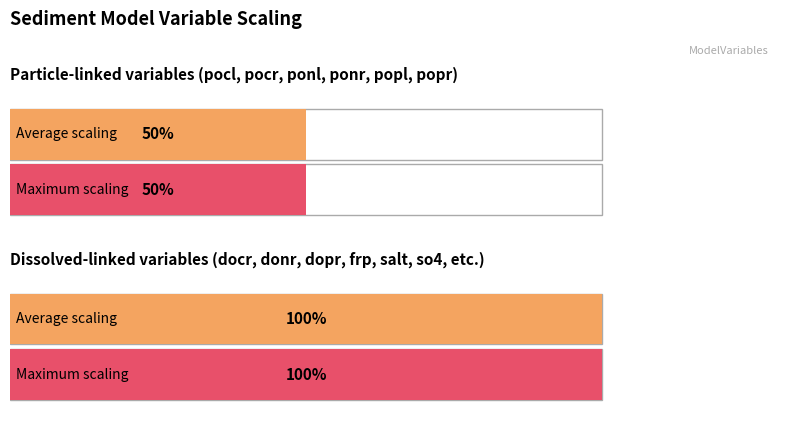

What is the maximum value shown in the chart?

1.0